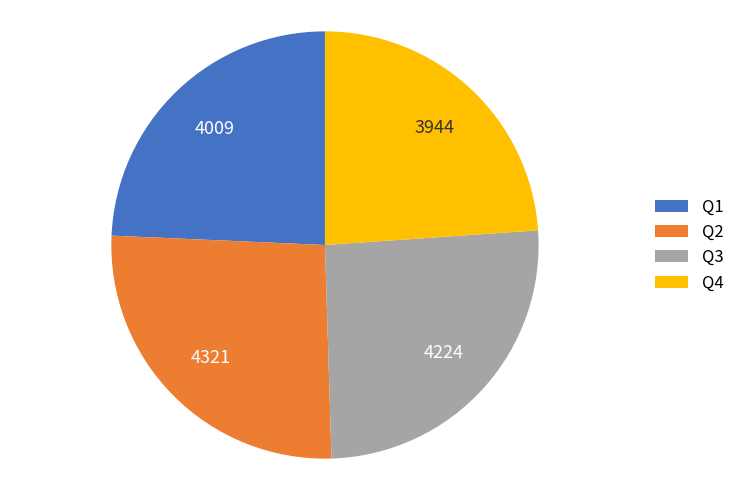

The Q1 slice represents 10% of the pie. True or false?

False